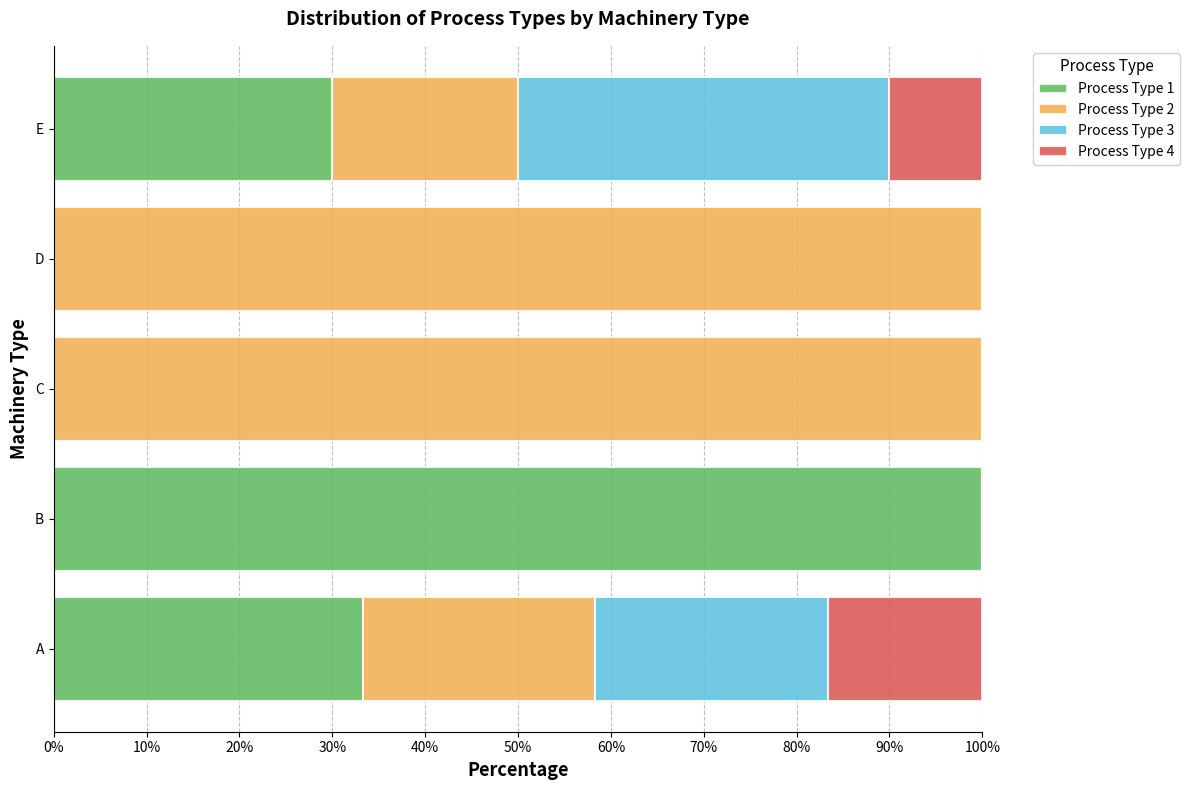

Which category has the highest value in the Process Type 1 series?

B